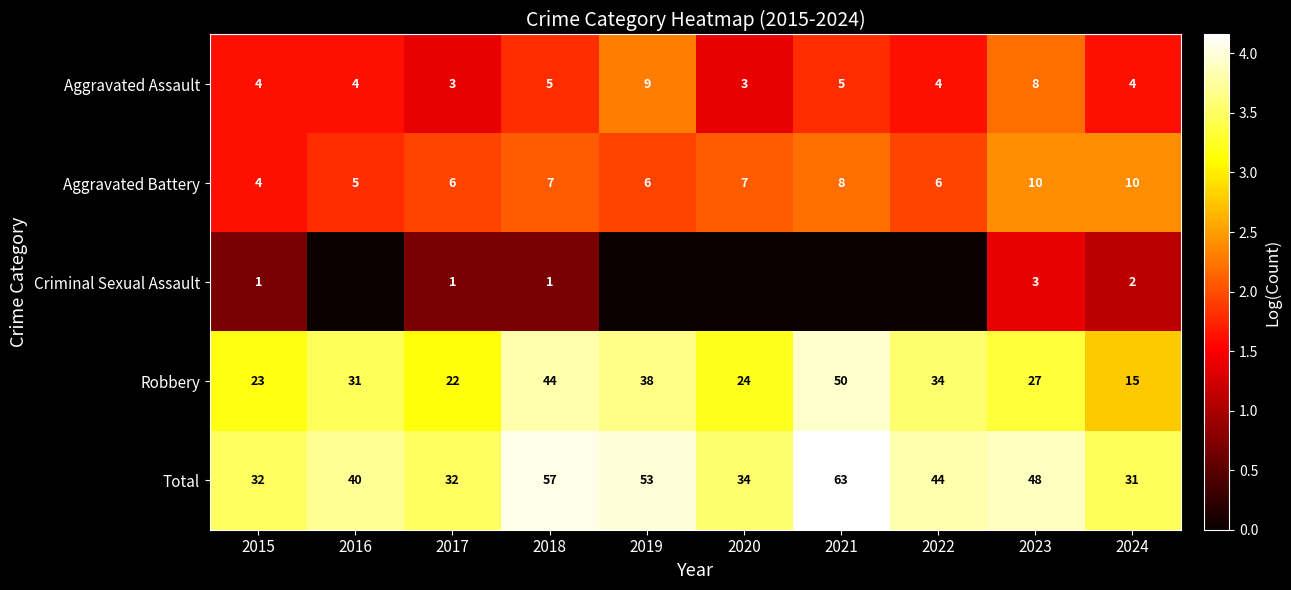

What is the difference between the maximum and second lowest values in the Robbery series?

28